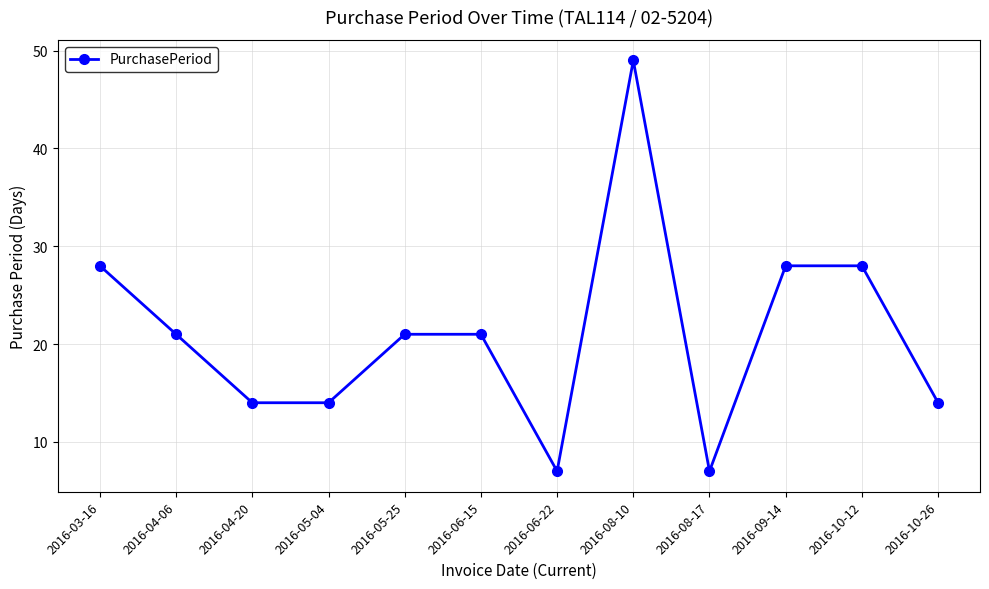

What is the label of the 11th point from the right?

2016-04-06